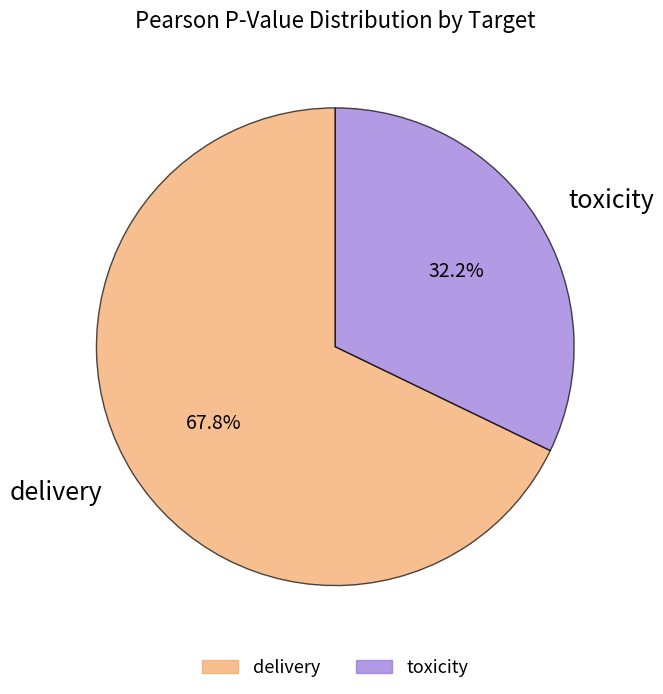

Count the number of slices in the pie.

2